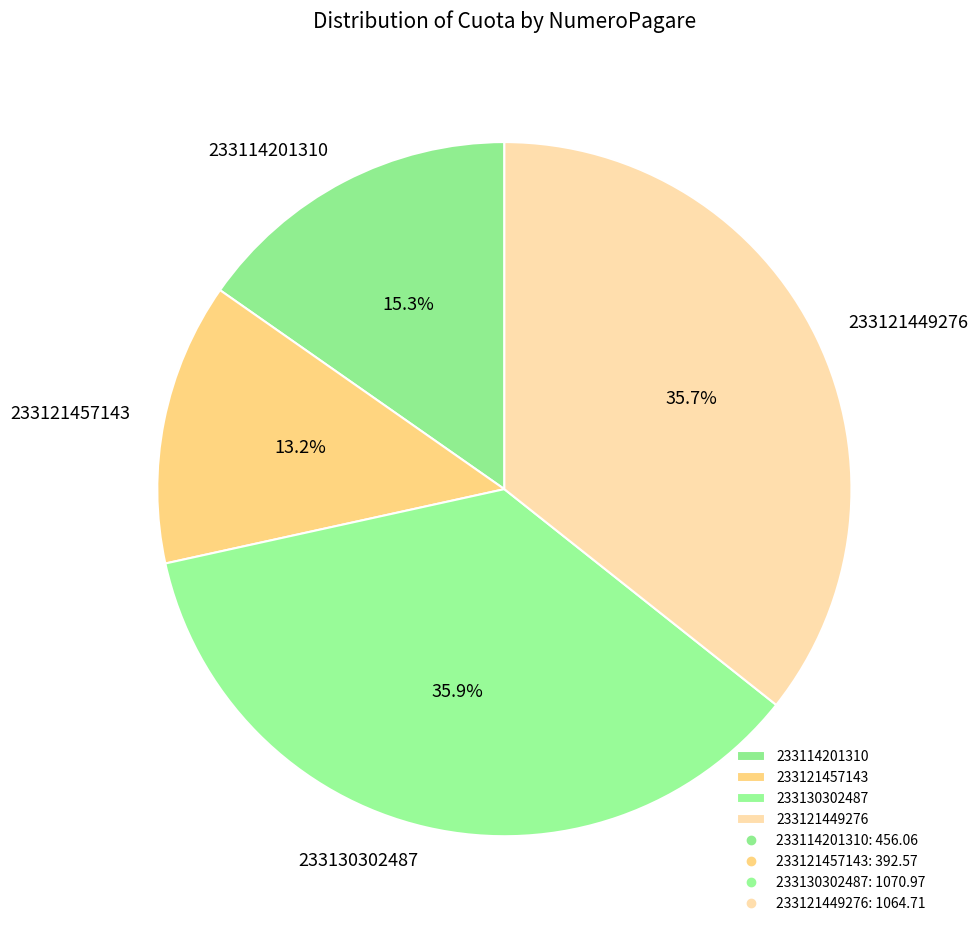

Between 233121457143 and 233130302487, which is larger?

233130302487